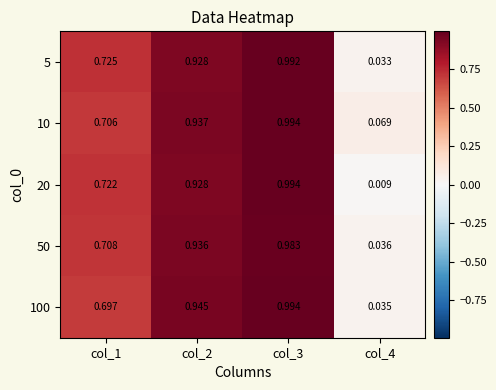

Between col_3 and col_4, which is larger?

col_3